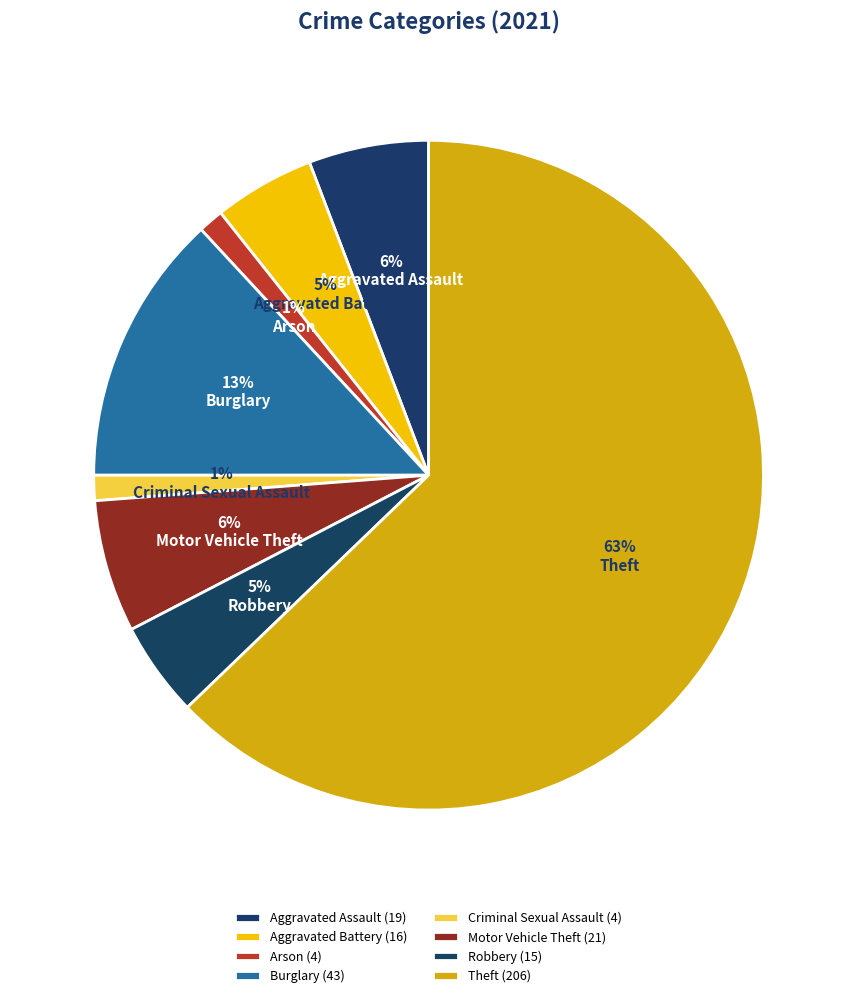

What percentage is the Aggravated Assault slice, to the nearest percent?

6%